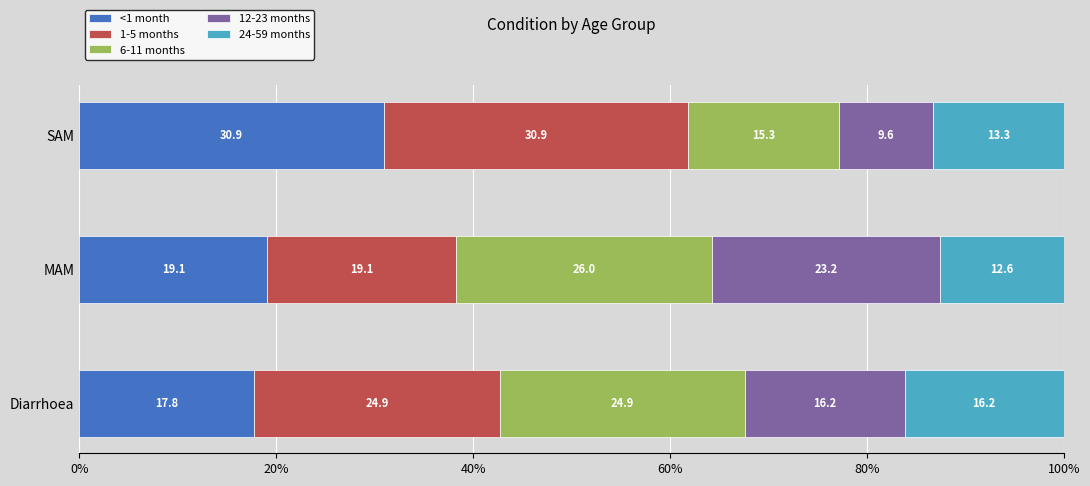

The value of <1 month at Diarrhoea is 7.2. True or false?

False